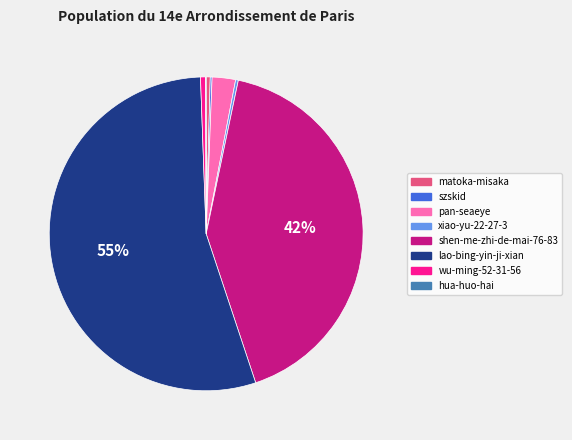

To the nearest percent, what is the average slice percentage?

12%